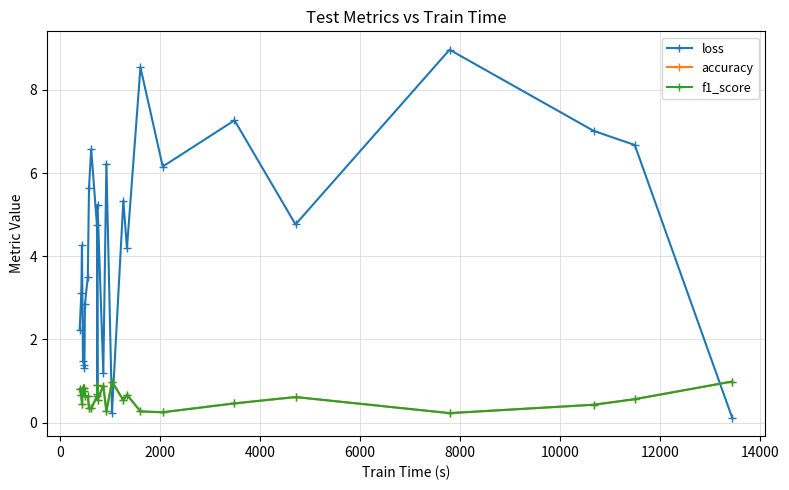

True or false: f1_score has more than 2 interior local peaks.

True